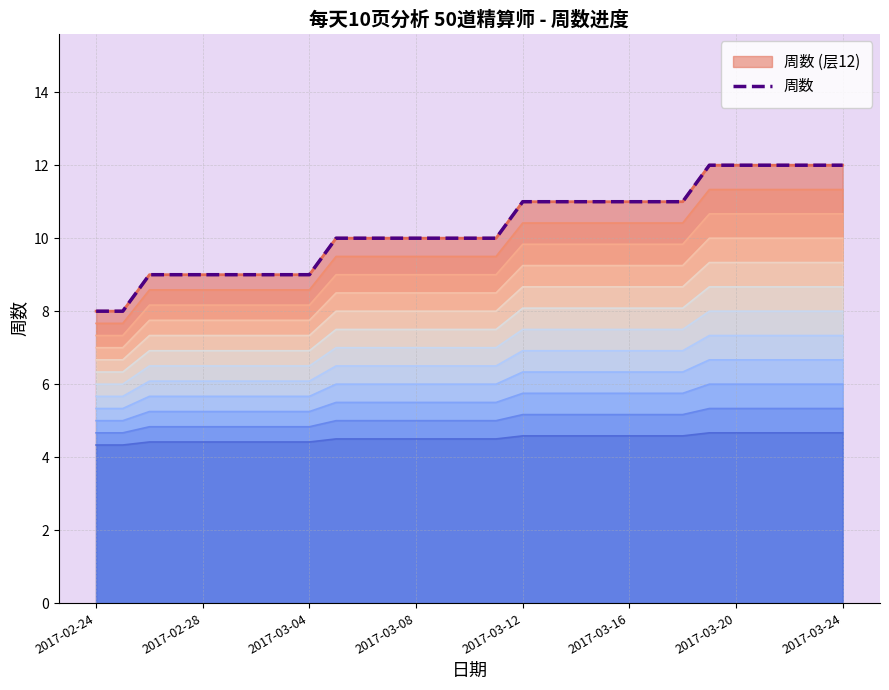

Which label corresponds to the smallest value in the chart?

2017-02-24